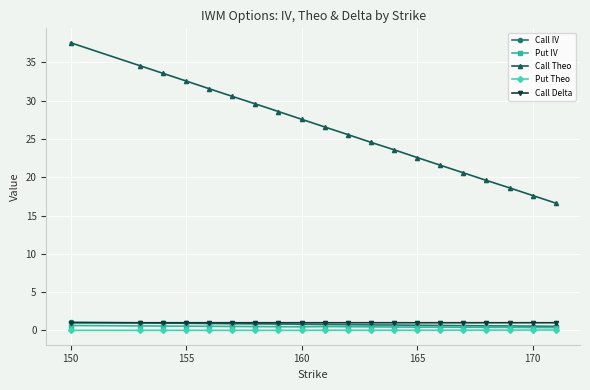

True or false: Call Theo has more than 1 interior local peaks.

False